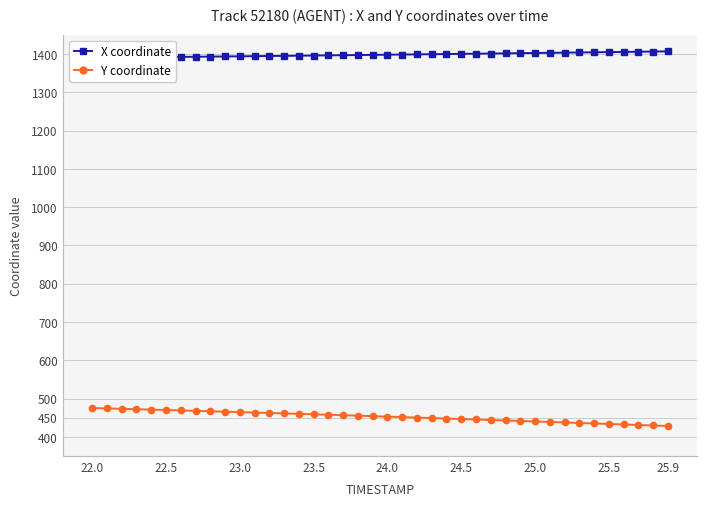

The value of Y coordinate at 24.5 is 91.1. True or false?

False